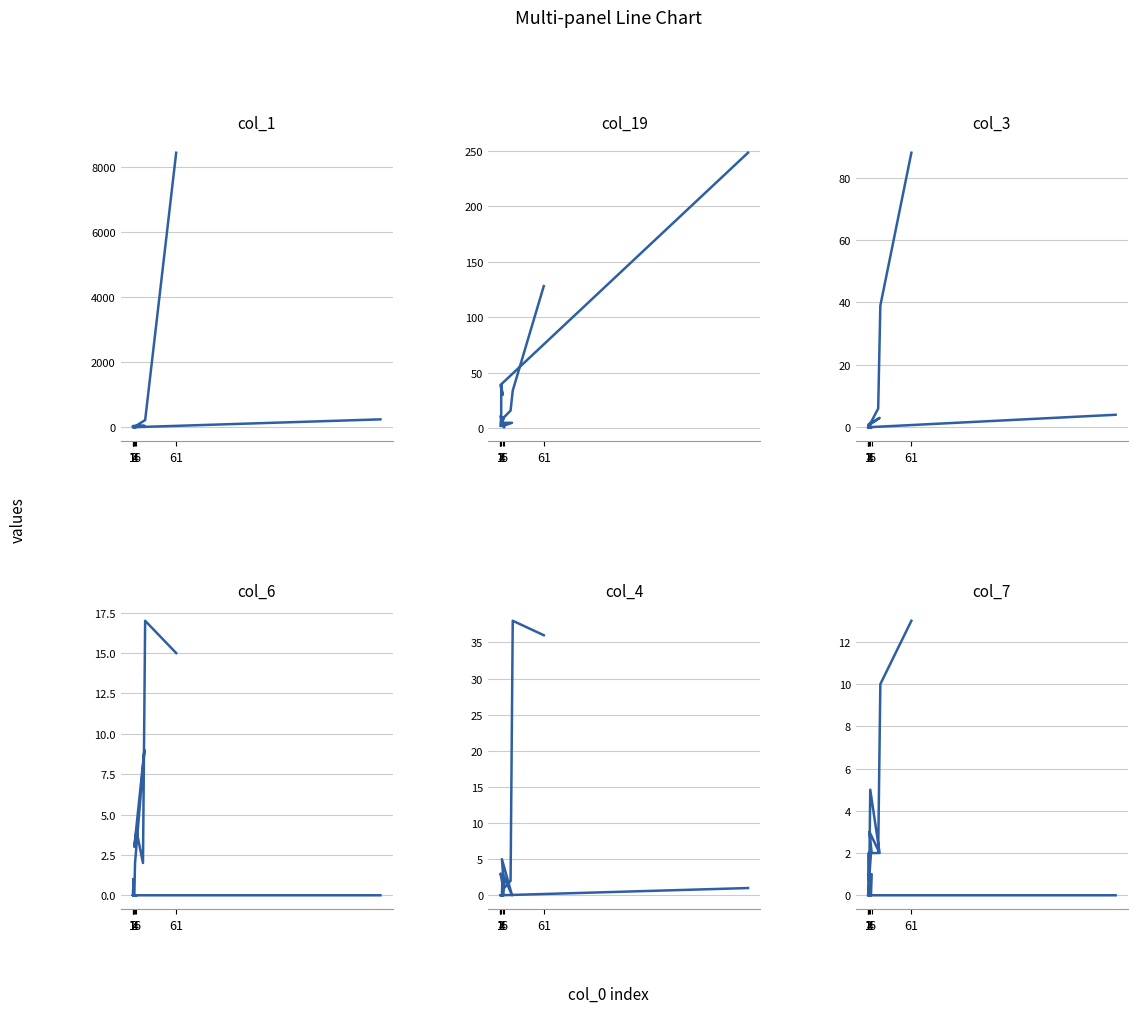

At which category is the sum across all series the highest?

61